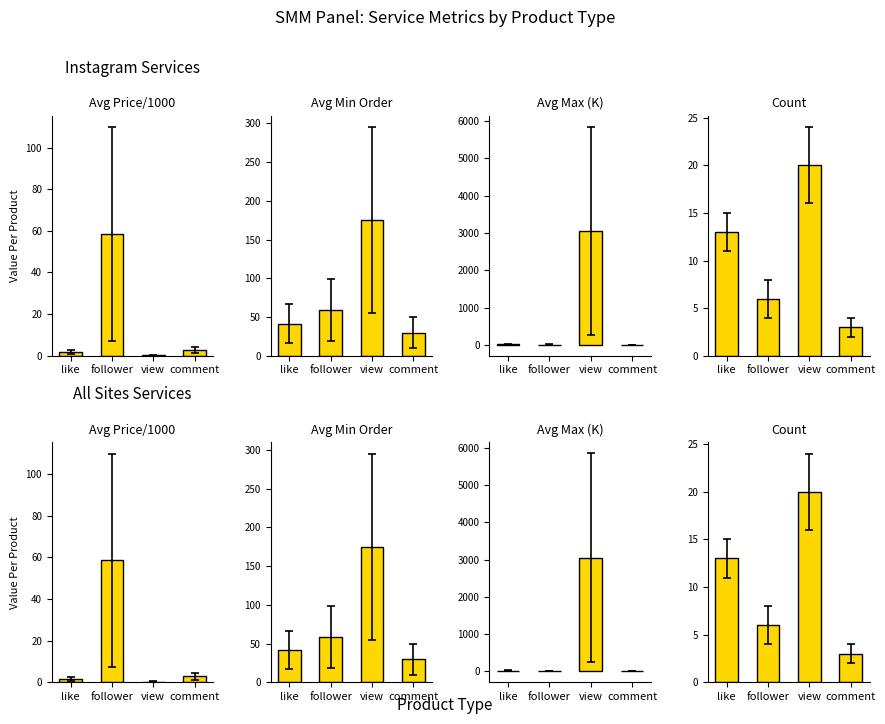

What is the total value across all series at like?

67.6